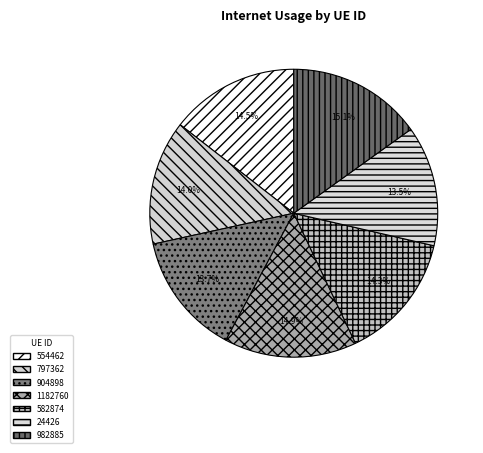

What percentage is the 582874 slice, to the nearest percent?

14%